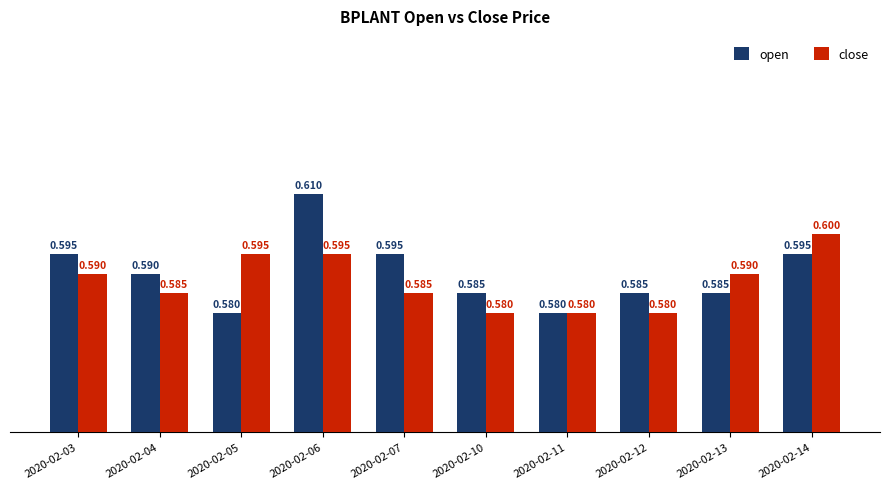

List the series in order of their peak value, highest first.

open, close